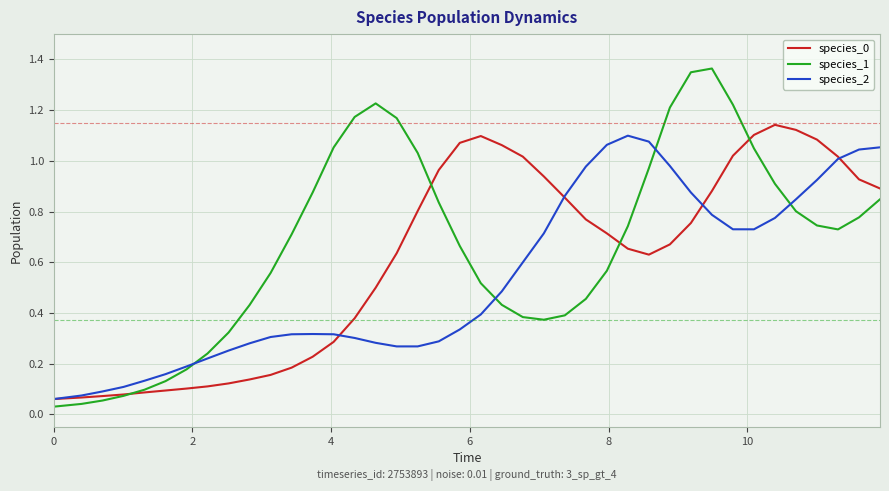

Which series has the widest spread of values?

species_1